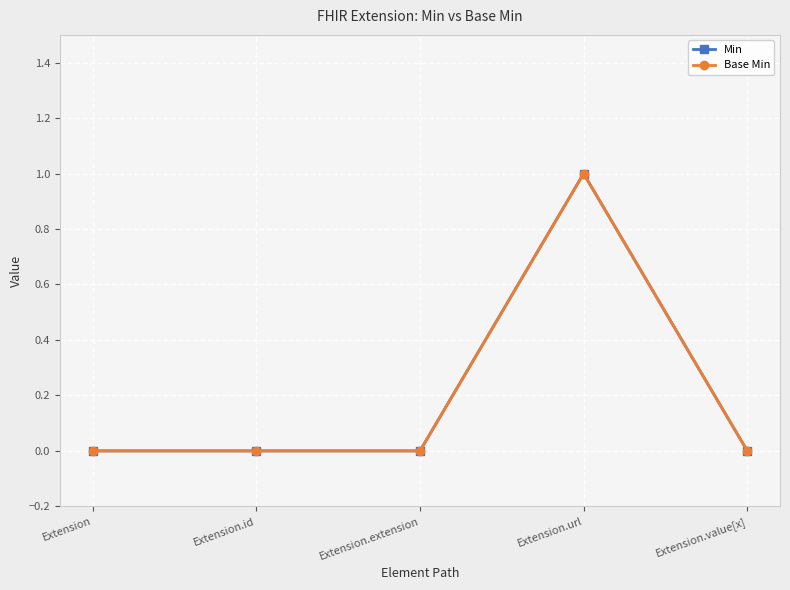

What is the sum of all Min values?

1